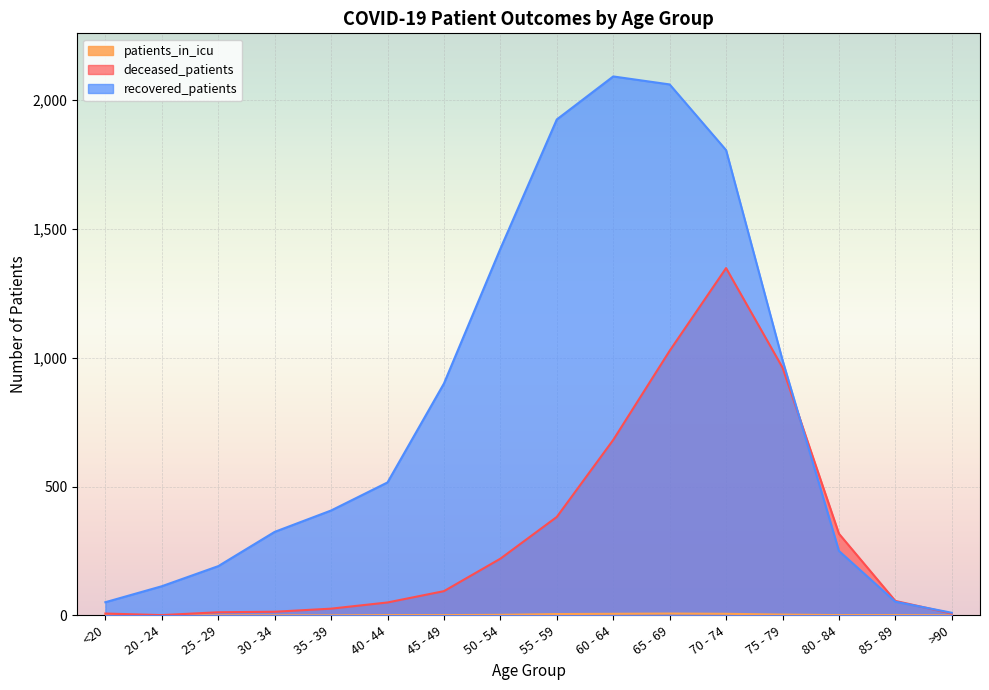

Reading left to right, transcribe all the data shown in this chart.

recovered_patients: <20=51	20 - 24=113	25 - 29=191	30 - 34=324	35 - 39=407	40 - 44=516	45 - 49=900	50 - 54=1423	55 - 59=1925	60 - 64=2092	65 - 69=2061	70 - 74=1806	75 - 79=991	80 - 84=250	85 - 89=53	>90=10
deceased_patients: <20=7	20 - 24=1	25 - 29=12	30 - 34=14	35 - 39=26	40 - 44=50	45 - 49=94	50 - 54=220	55 - 59=382	60 - 64=681	65 - 69=1027	70 - 74=1348	75 - 79=962	80 - 84=317	85 - 89=56	>90=7
patients_in_icu: <20=0	20 - 24=0	25 - 29=0	30 - 34=0	35 - 39=0	40 - 44=1	45 - 49=1	50 - 54=2	55 - 59=5	60 - 64=6	65 - 69=7	70 - 74=6	75 - 79=3	80 - 84=1	85 - 89=1	>90=0